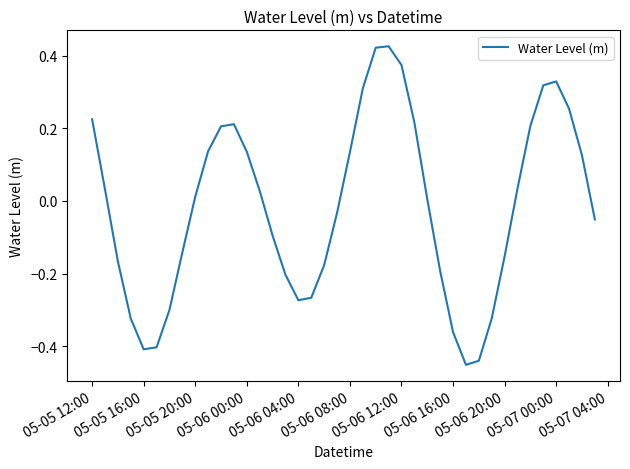

What is the difference between the maximum and minimum values?

0.9